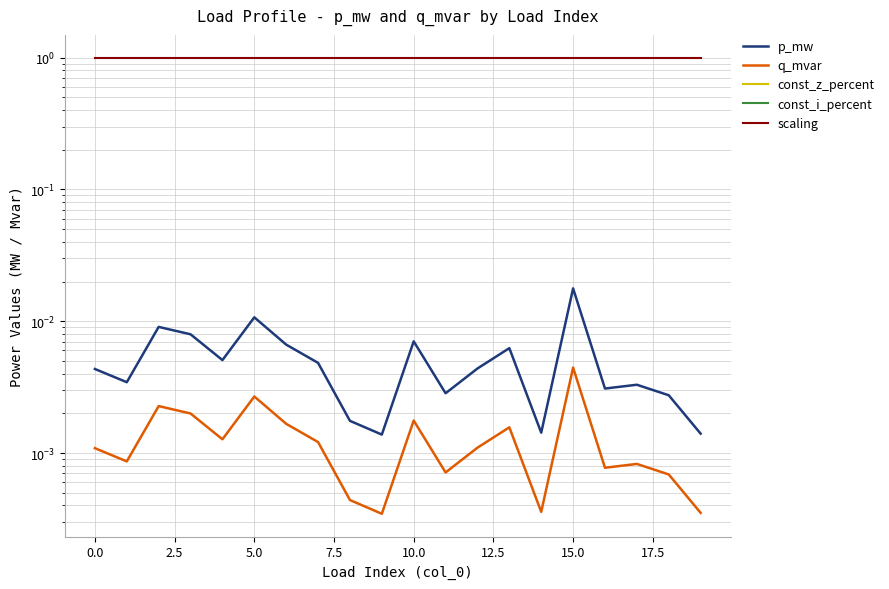

Does the chart have visible grid lines?

Yes